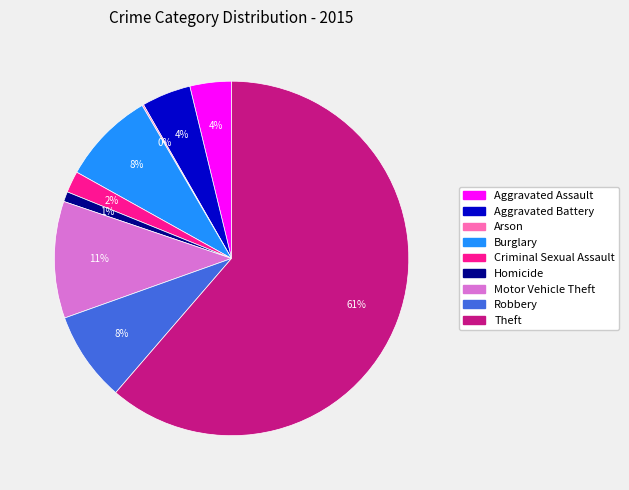

To the nearest percent, what portion does Motor Vehicle Theft represent?

11%